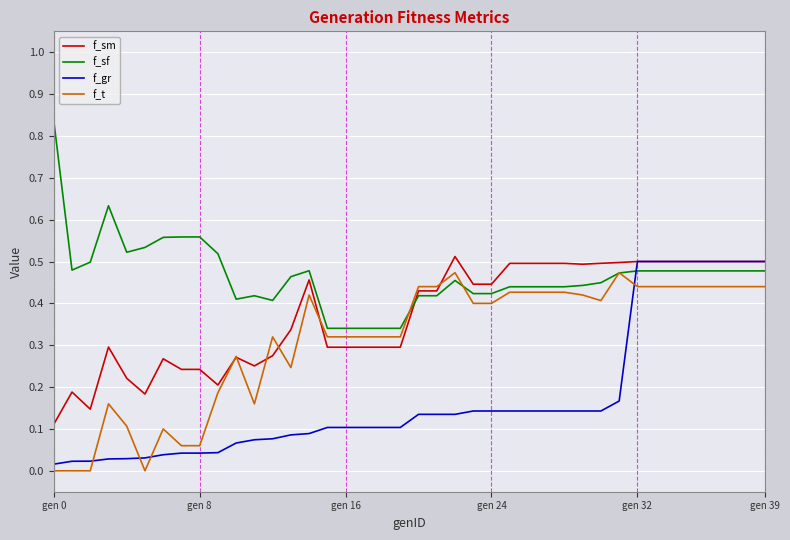

True or false: f_sm and f_sf cross at least once.

True